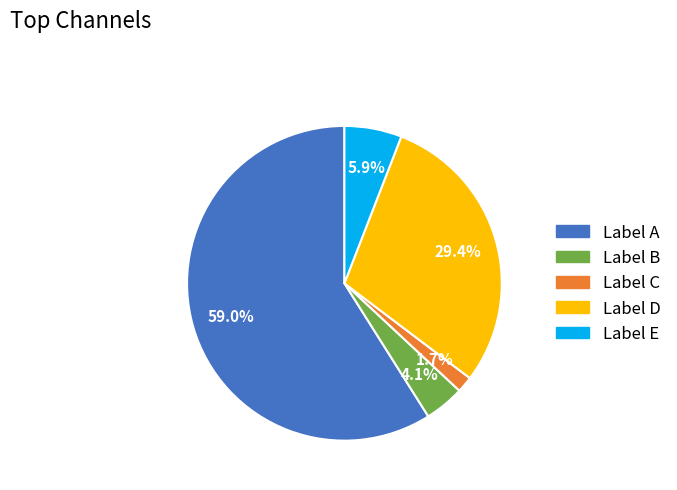

Does any single category account for the majority?

Yes